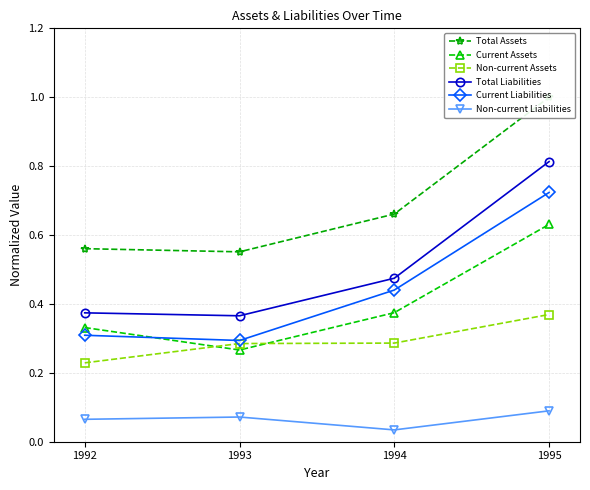

Is this an area chart (filled region under the line)?

No